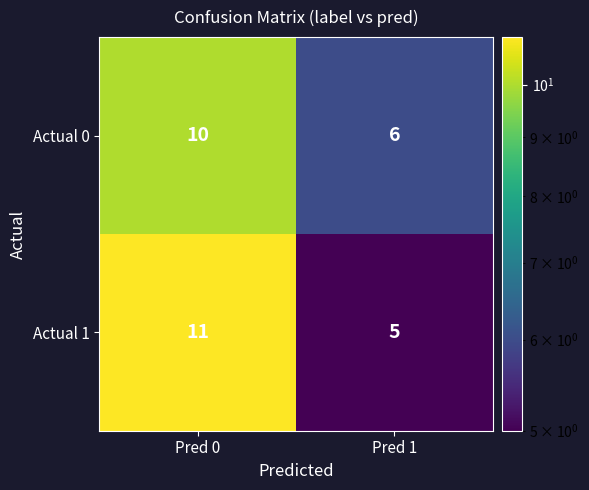

Which series changed the most between Pred 0 and Pred 1?

Actual 1